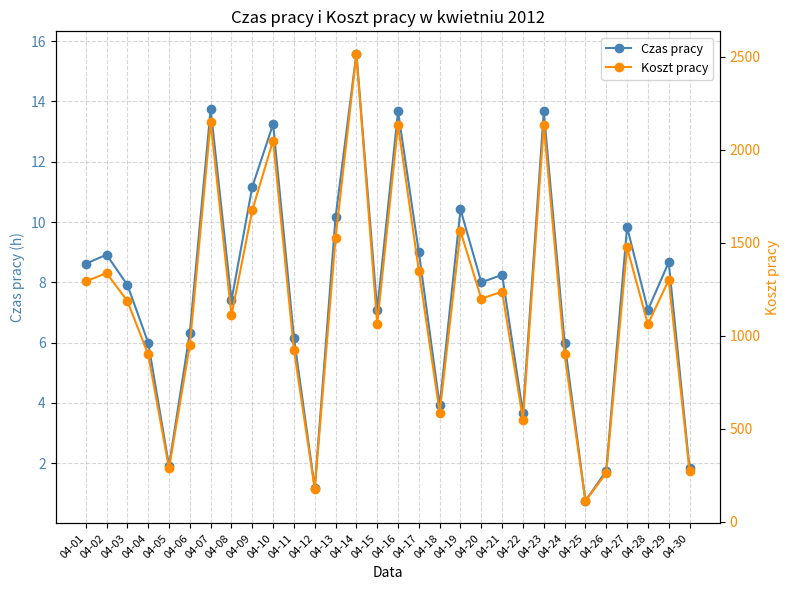

Which category has the highest value across all series?

04-14